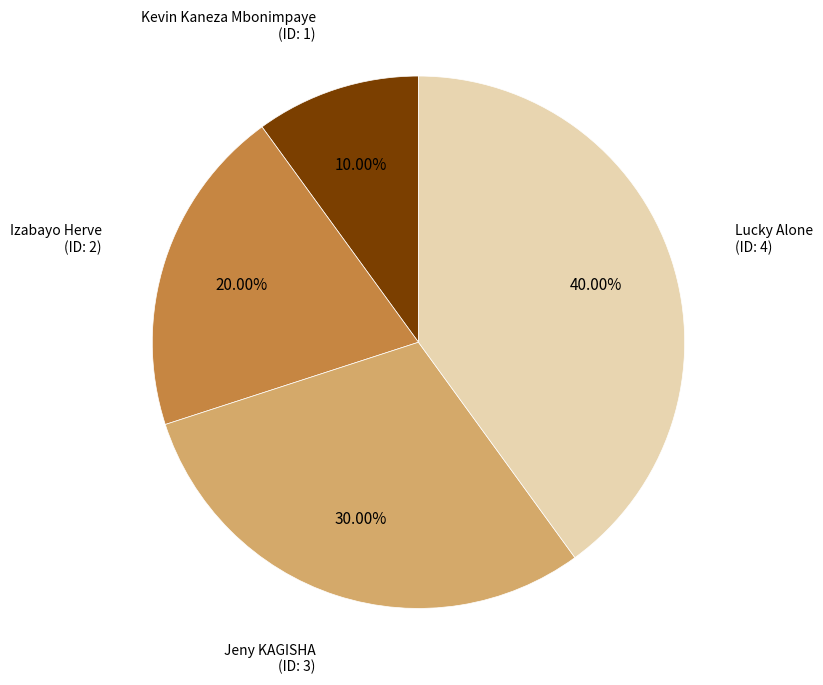

True or false: Kevin Kaneza Mbonimpaye accounts for 10% of the total.

True